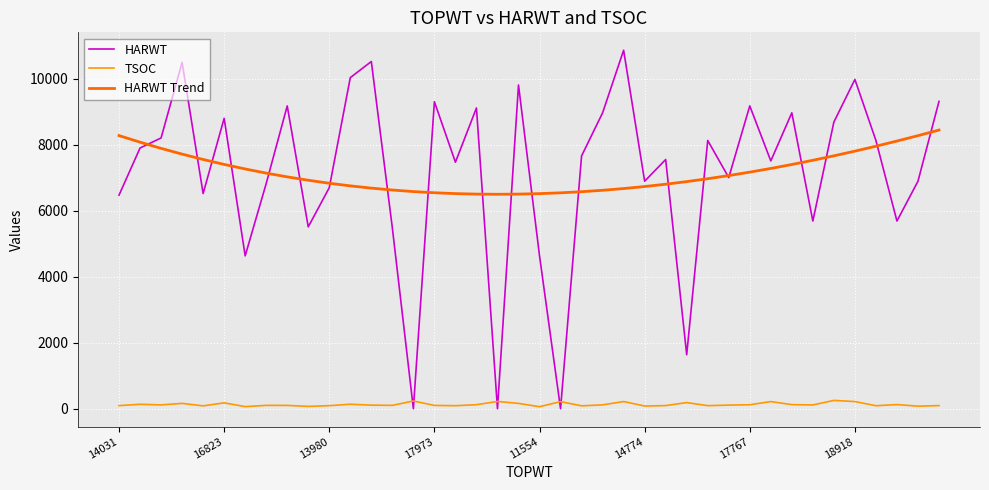

What is the sum of all HARWT values?

286172.0